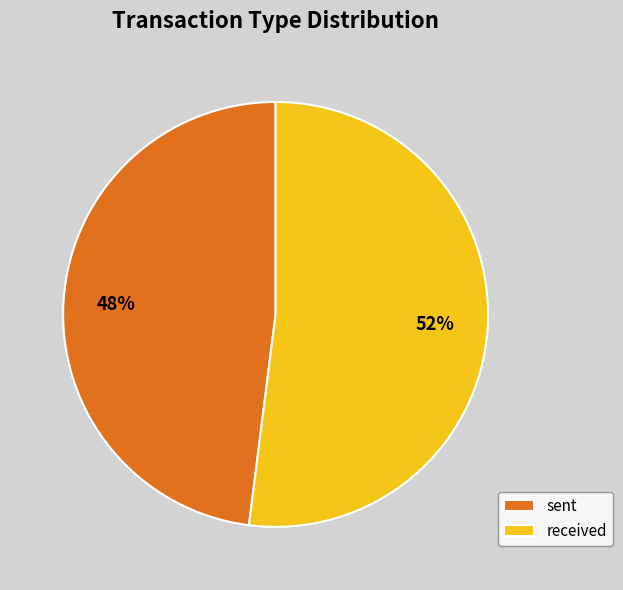

How many segments does this pie chart have?

2